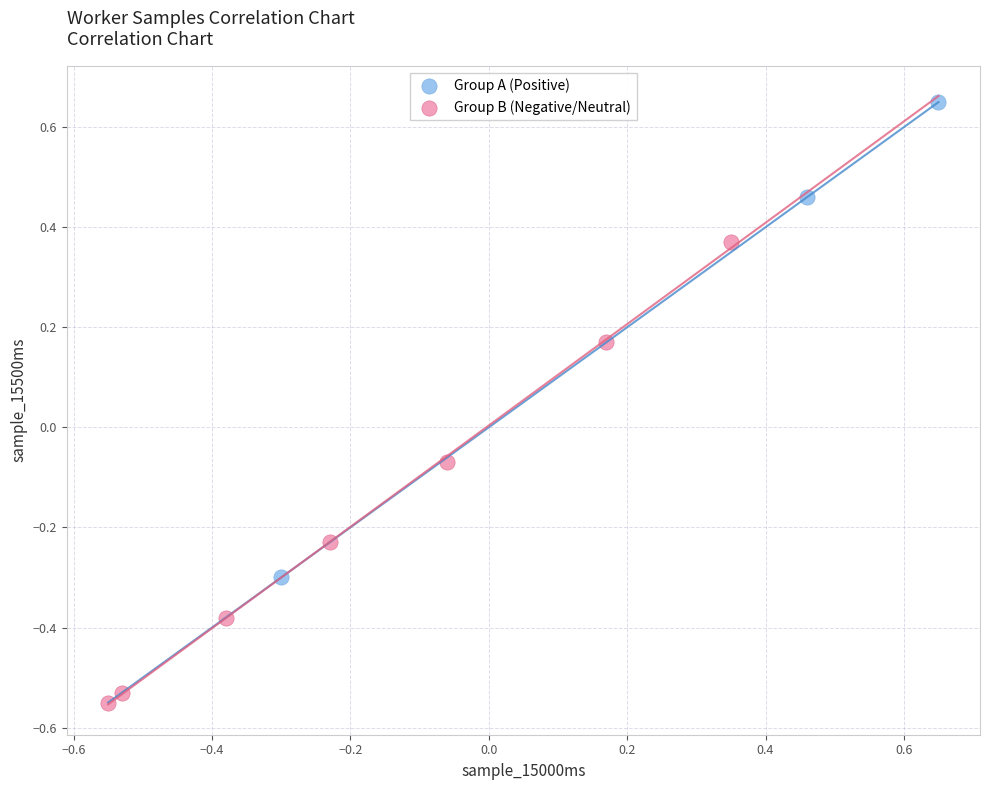

Which series has the widest spread of Y values?

Group A (Positive)